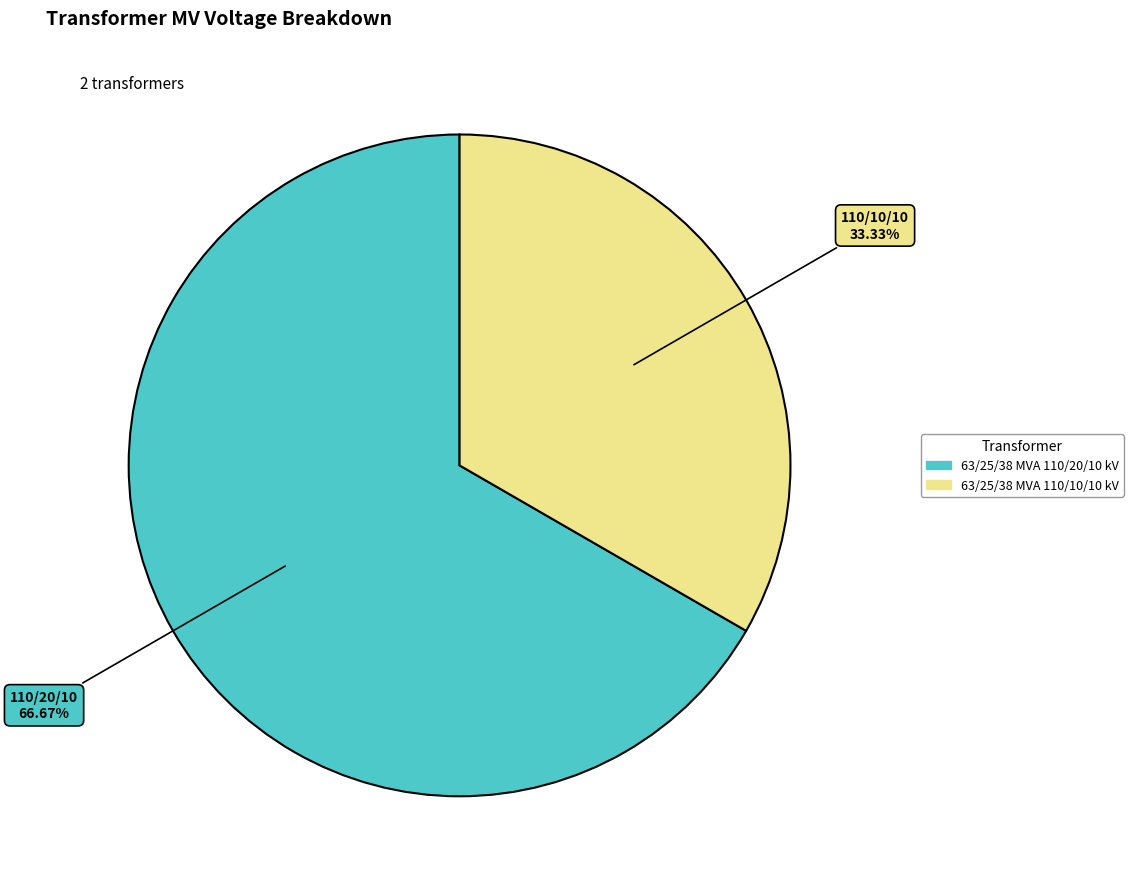

How much of the chart is everything except 63/25/38 MVA 110/20/10 kV?

33.3%